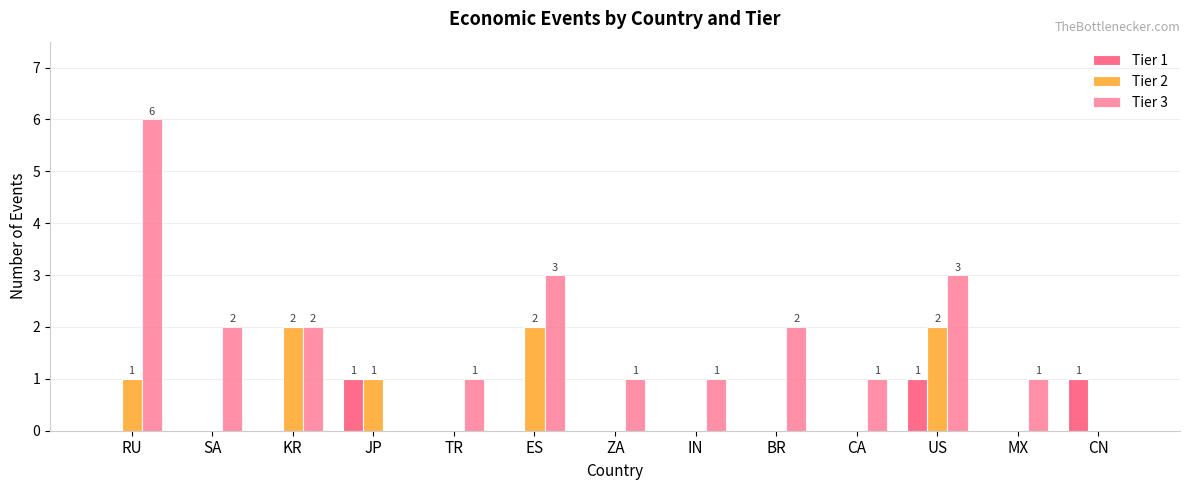

Where is Tier 3 nearest to the value 3?

ES